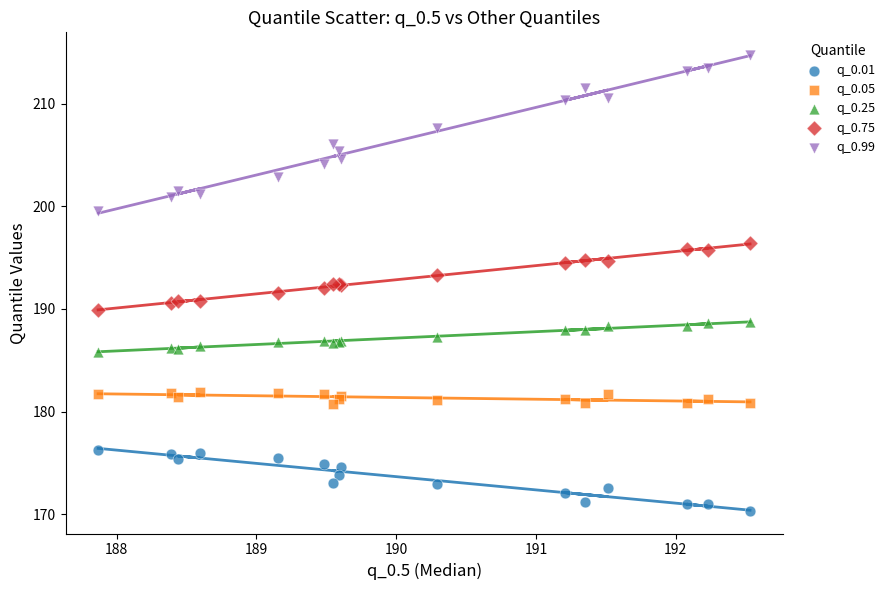

What are all the series names shown in the legend?

q_0.01, q_0.05, q_0.25, q_0.75, q_0.99